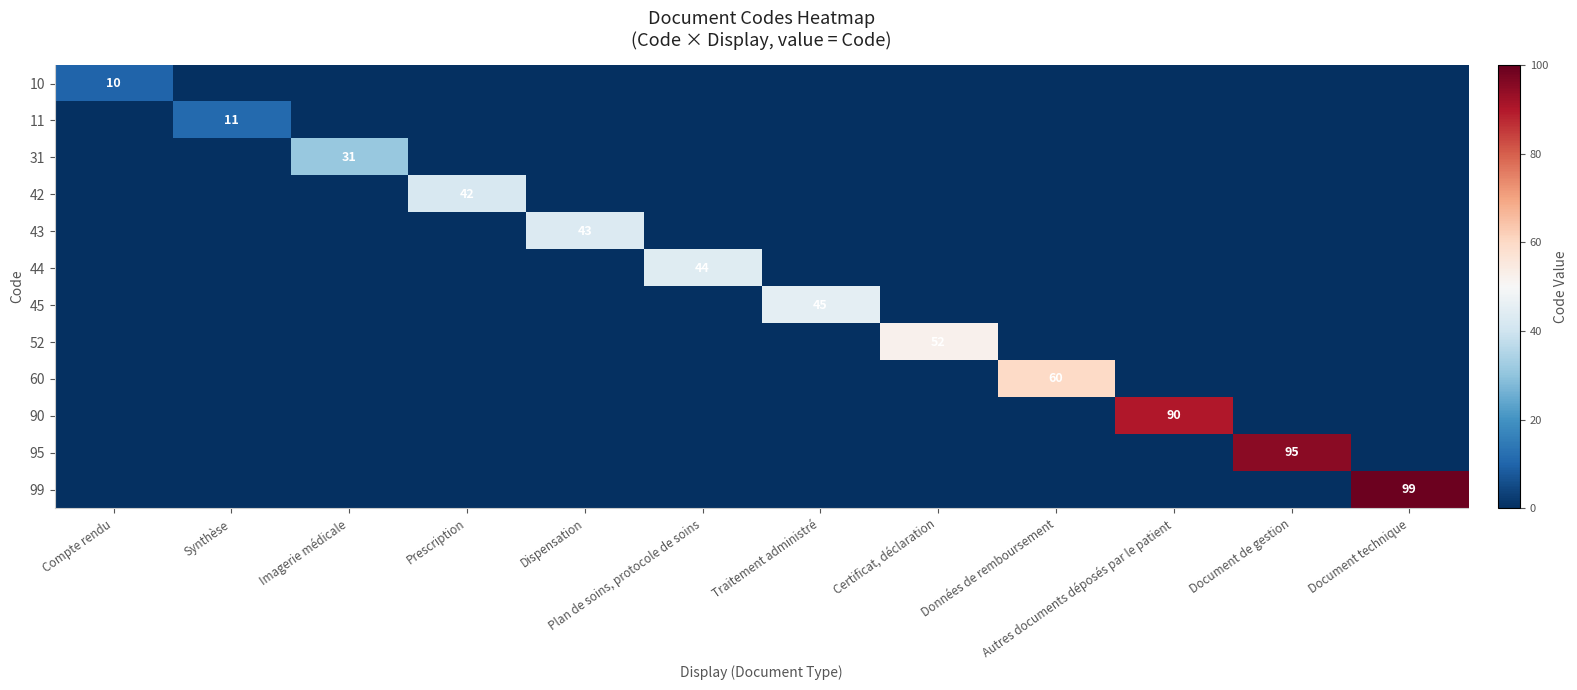

What is the sum of all 52 values?

52